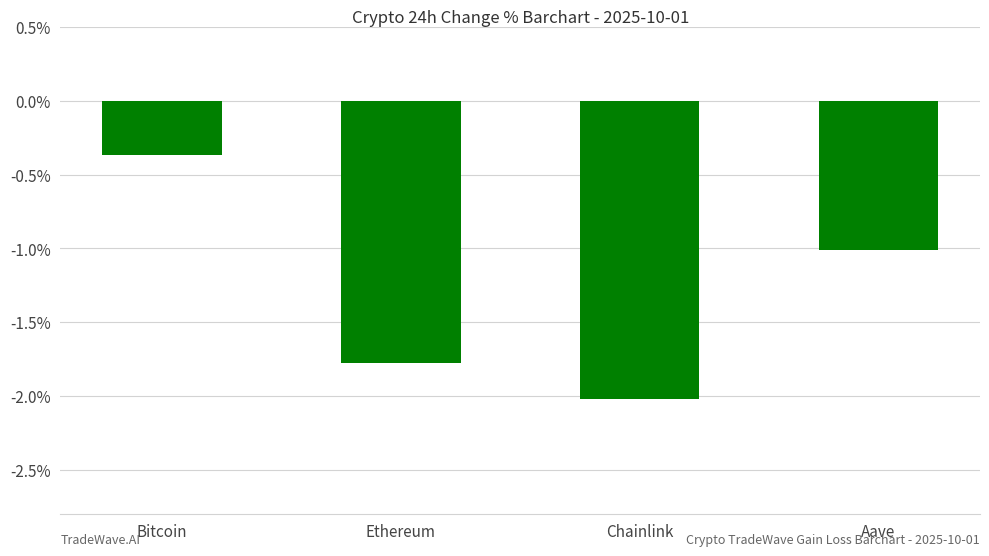

How many categories are shown in the chart?

4